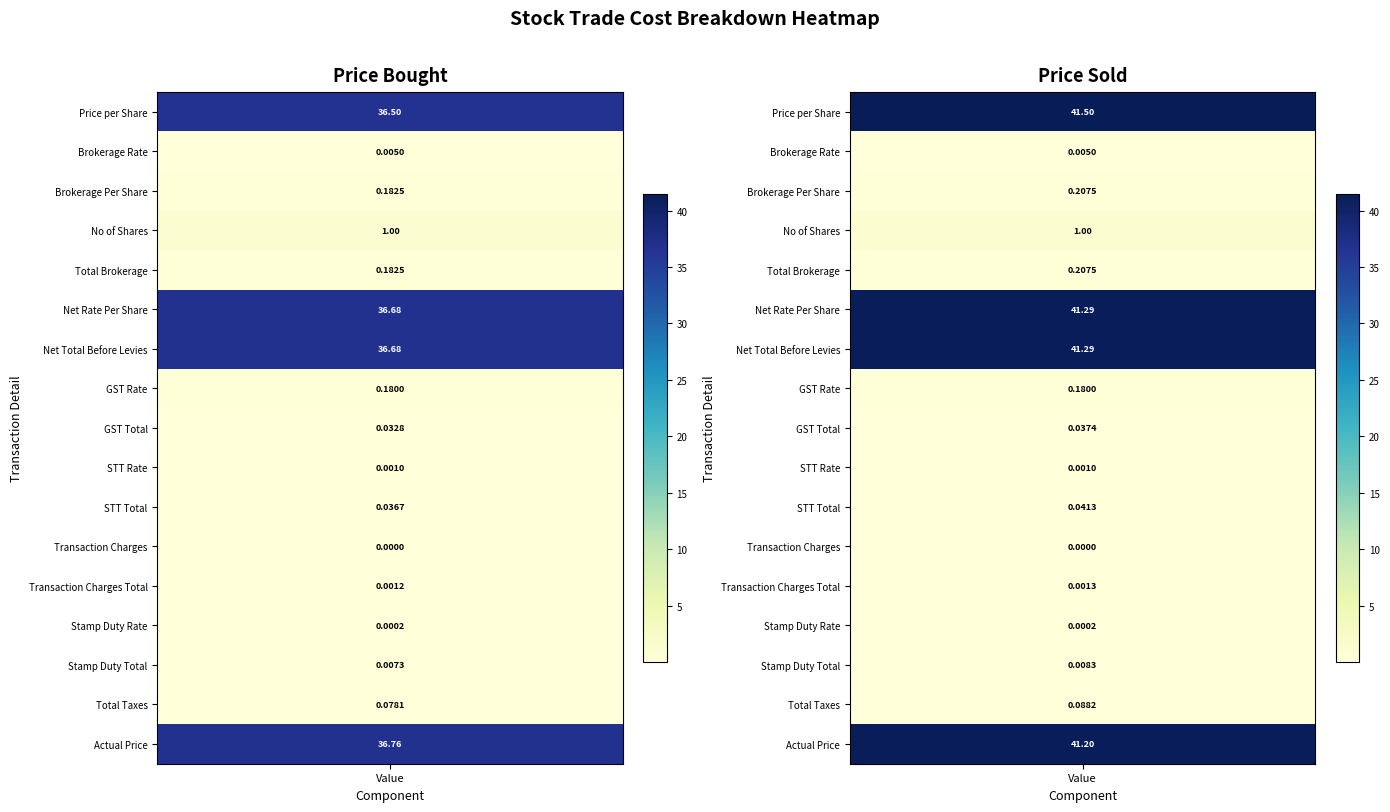

Is the value of Price Sold at Transaction Charges Total greater than the value of Price Bought at No of Shares?

No